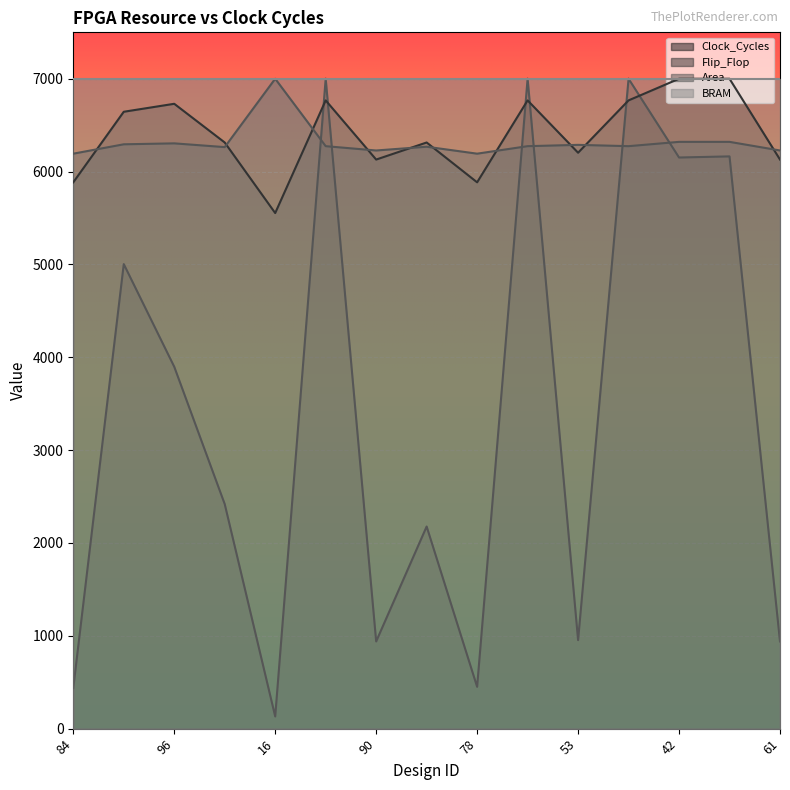

How many data points in Flip_Flop are less than 6313?

6